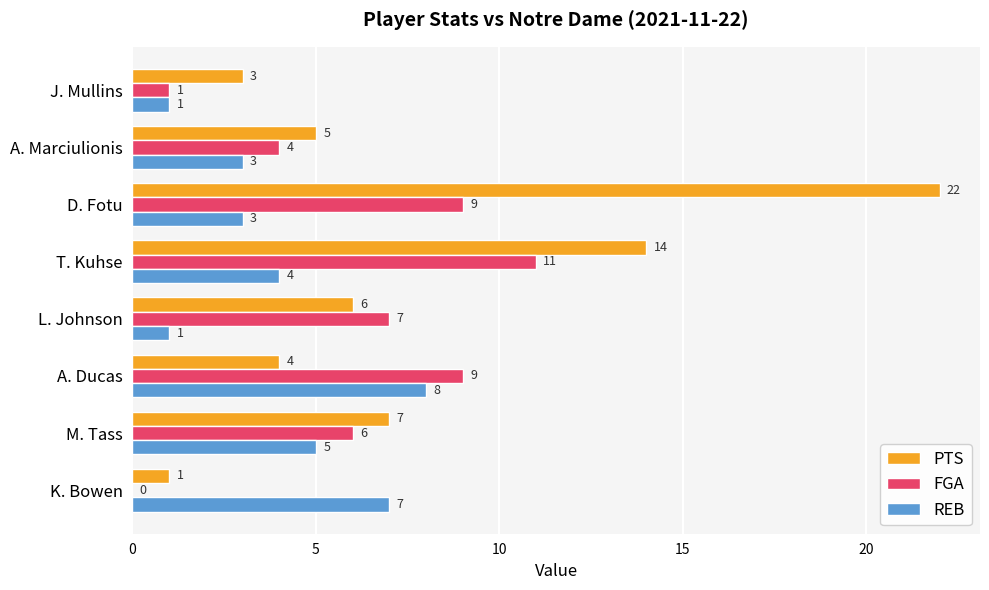

Which series has the largest total across all categories?

PTS